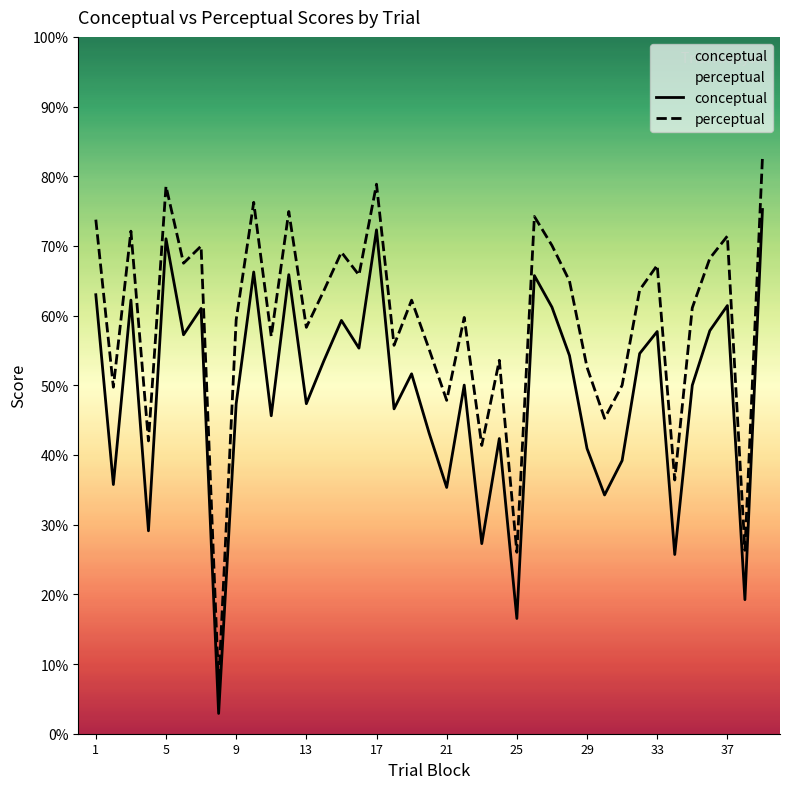

What is the approximate value of conceptual at 33?

57.7